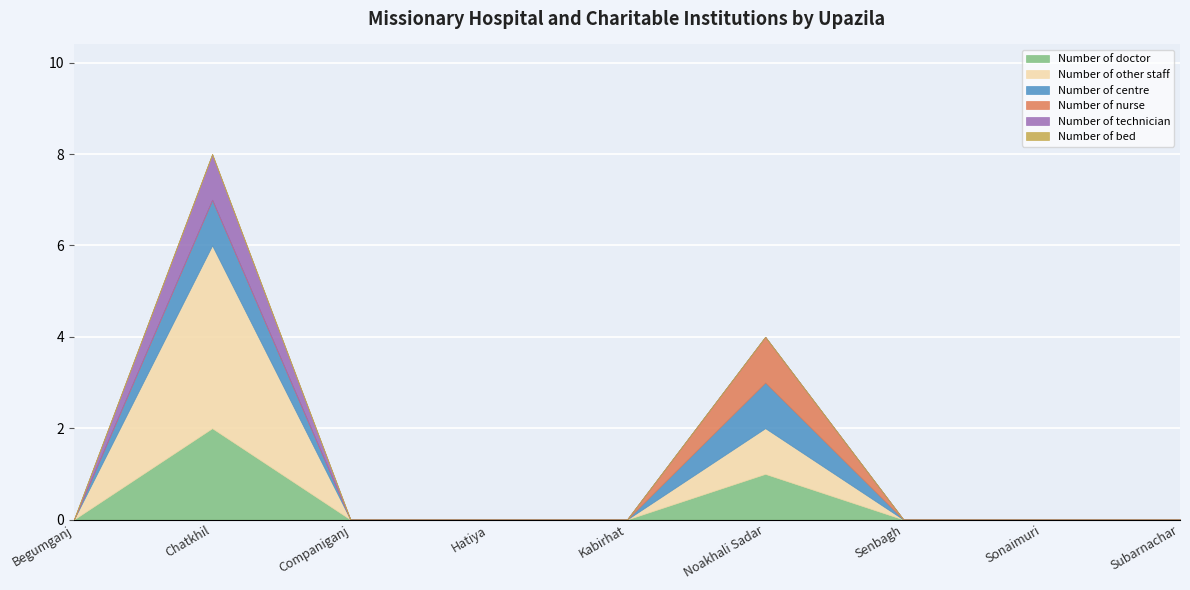

What is the label of the 8th point from the left?

Sonaimuri